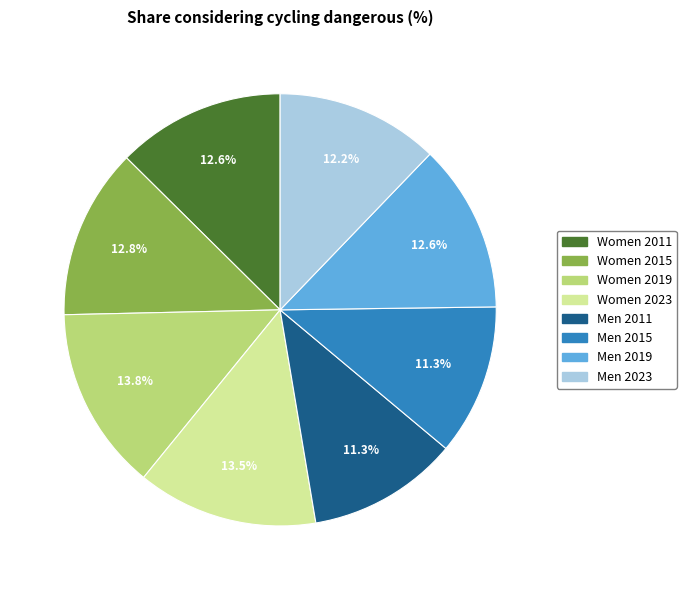

How many segments does this pie chart have?

8